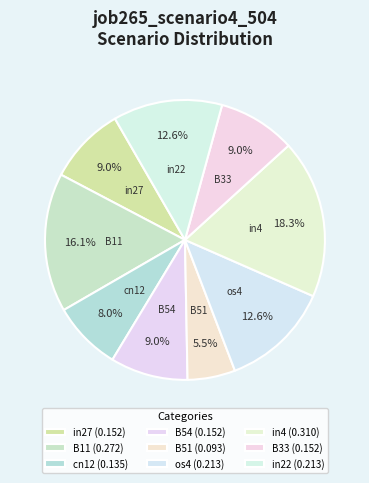

To the nearest percent, what portion does in4 represent?

18%